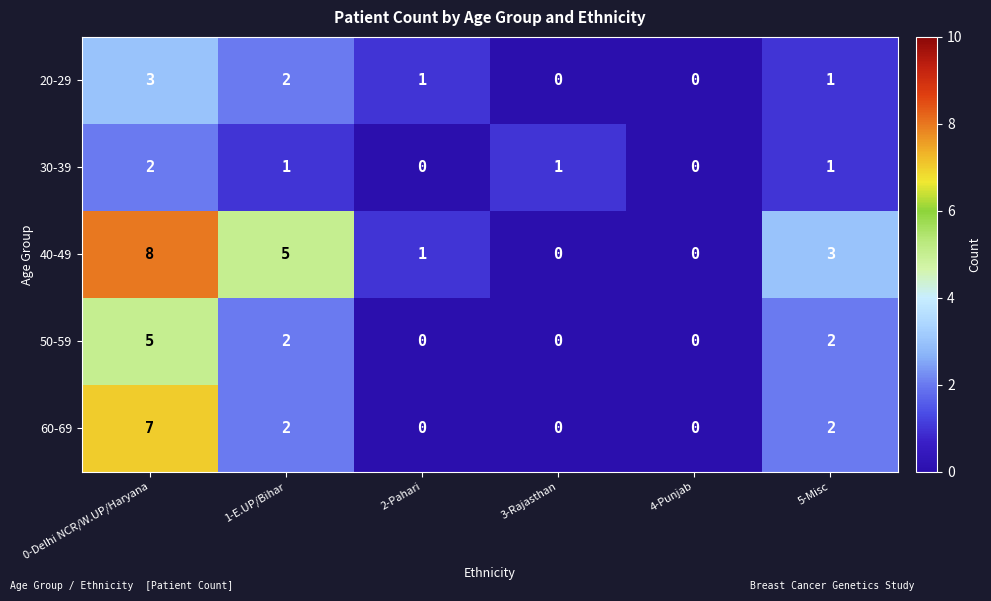

What is the difference between the highest and lowest values at 1-E.UP/Bihar?

4